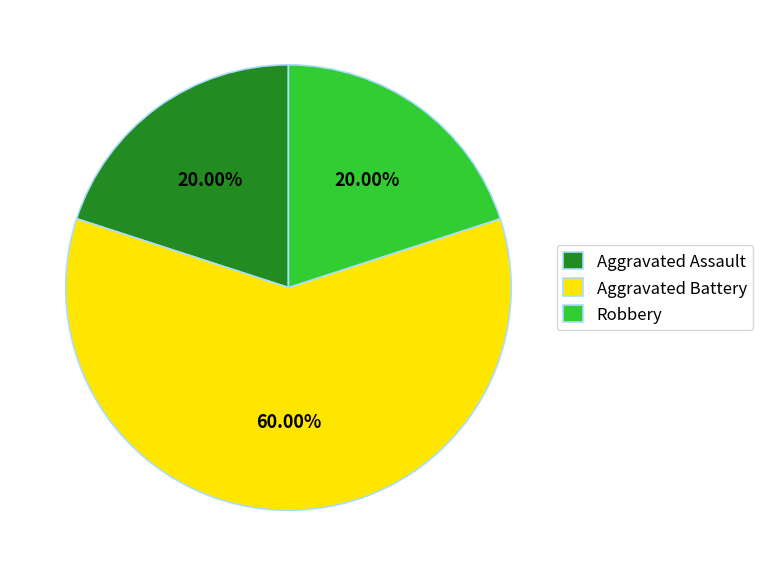

Is it true that Aggravated Assault is 31% of the pie?

False